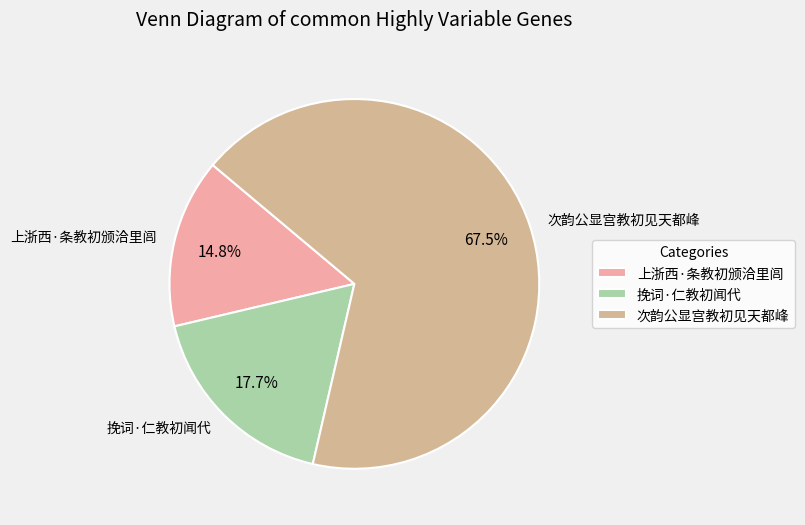

What is the ratio of the value at 挽词·仁教初闻代 to the value at 次韵公显宫教初见天都峰?

0.3